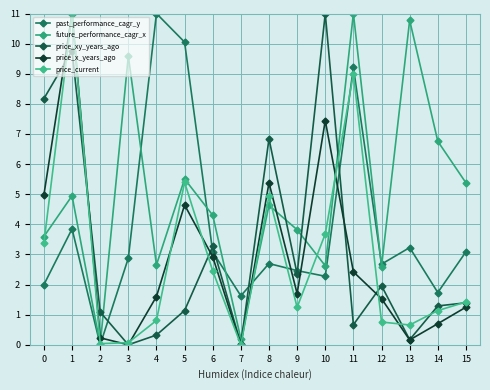

How many categories are shown in the chart?

16